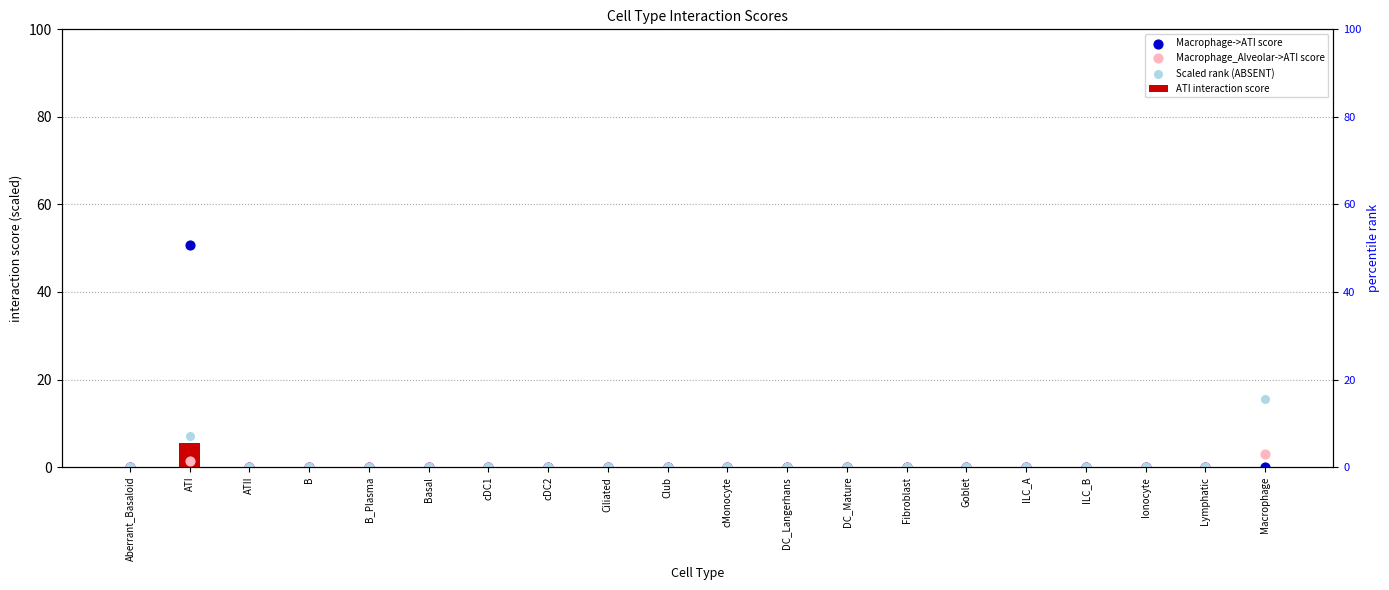

At which category is the sum across all series the highest?

ATI